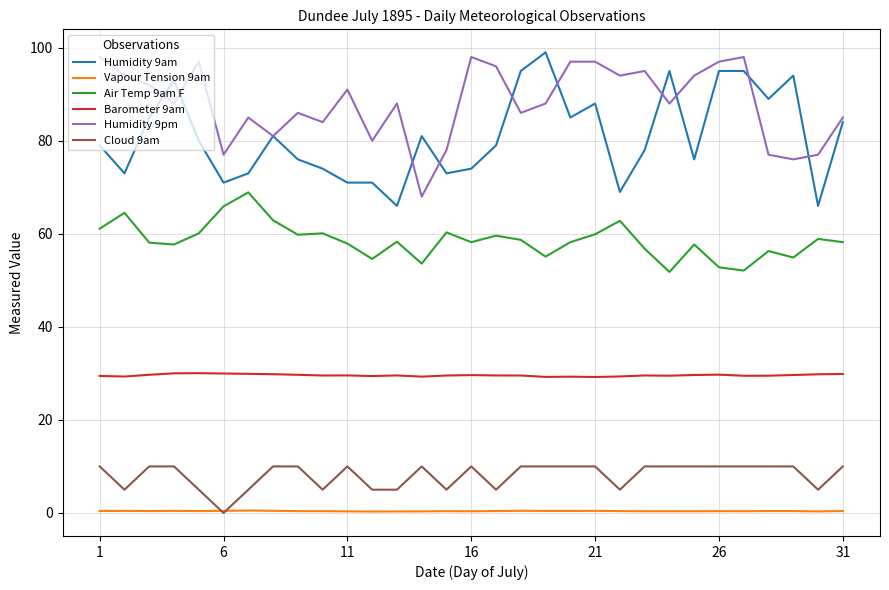

Rank the series by their maximum value, from highest to lowest.

Humidity 9am, Humidity 9pm, Air Temp 9am F, Barometer 9am, Cloud 9am, Vapour Tension 9am